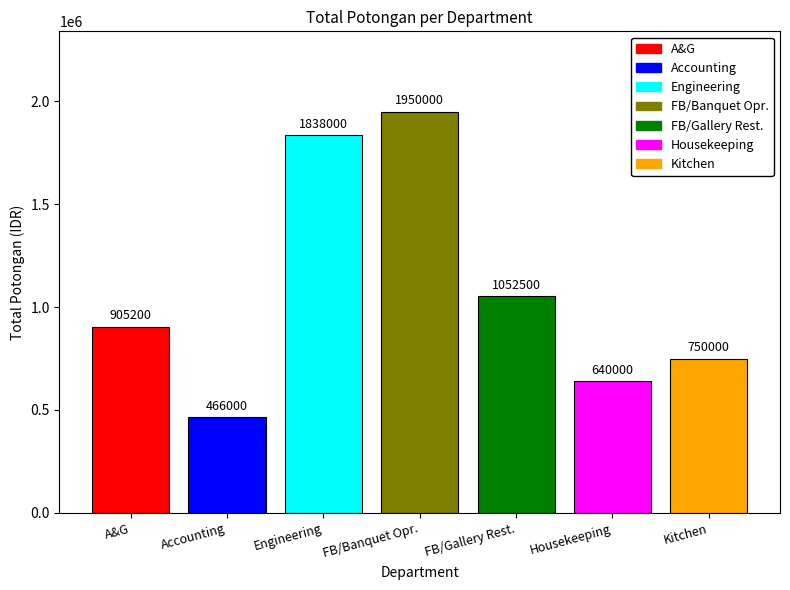

What is the greatest value displayed?

1950000